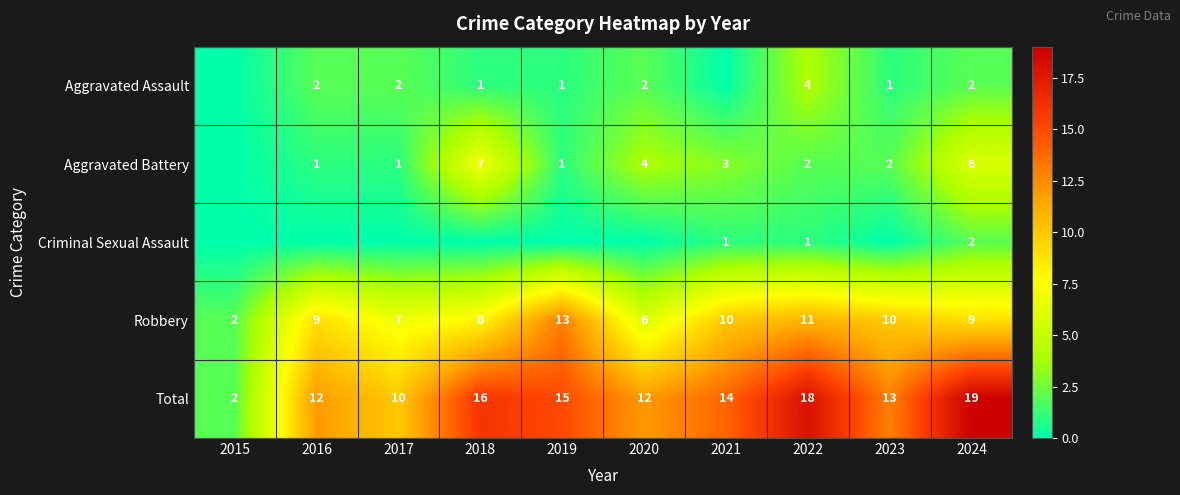

Which category has the highest value in the Total series?

2024